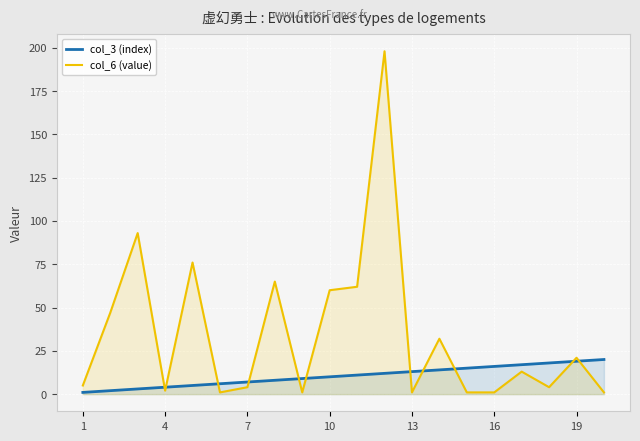

Rank the series by their maximum value, from highest to lowest.

col_6 (value), col_3 (index)